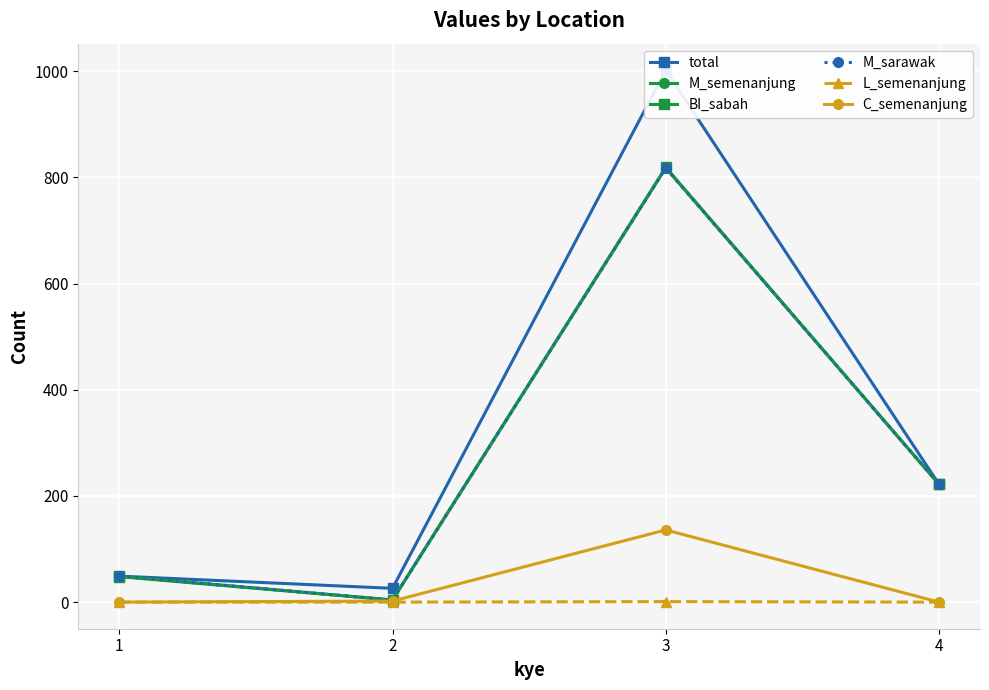

What is the sum of all C_semenanjung values?

138